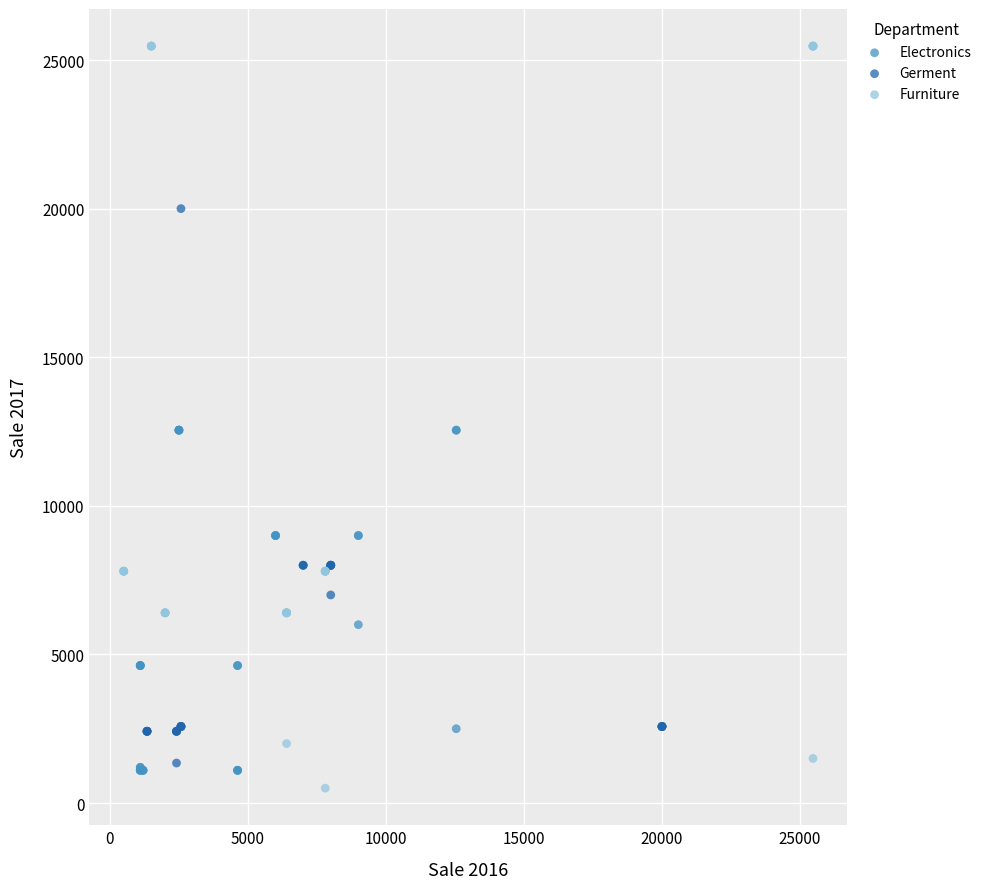

Which series has the widest spread of Y values?

Furniture